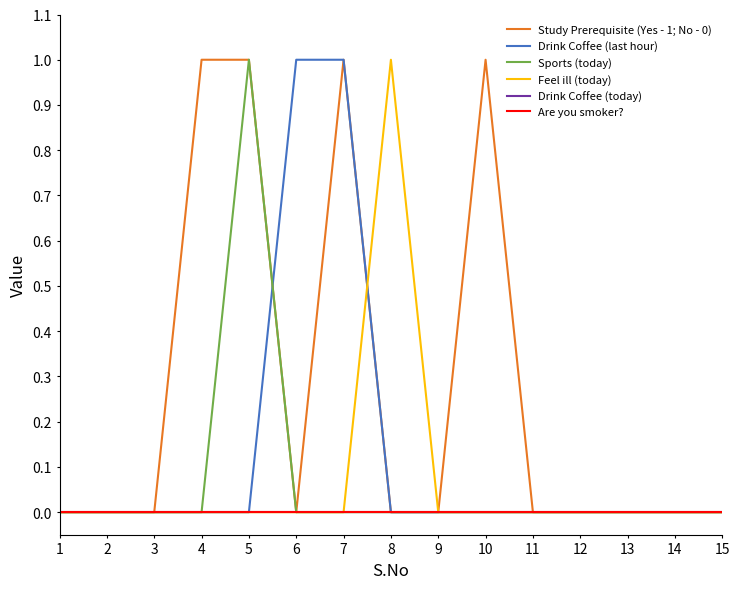

Does the chart have visible grid lines?

No